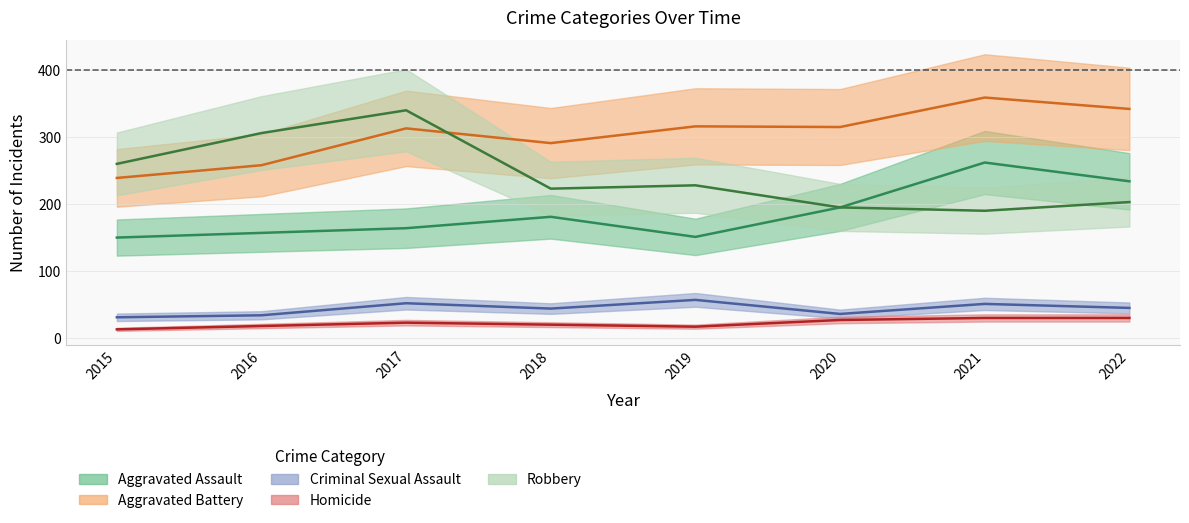

At which category does Criminal Sexual Assault reach its first local valley?

2018